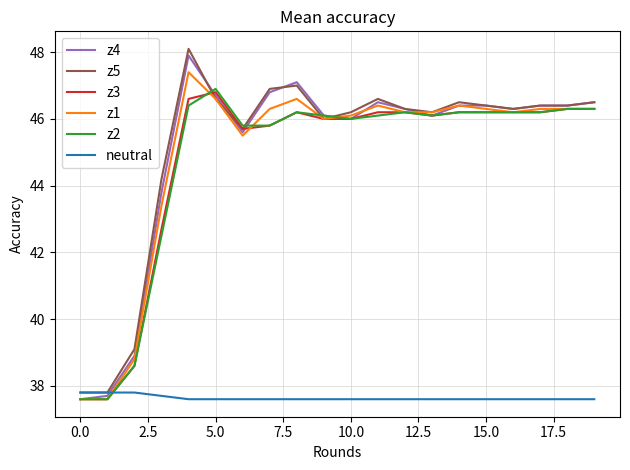

What is the minimum value shown in the chart?

37.6